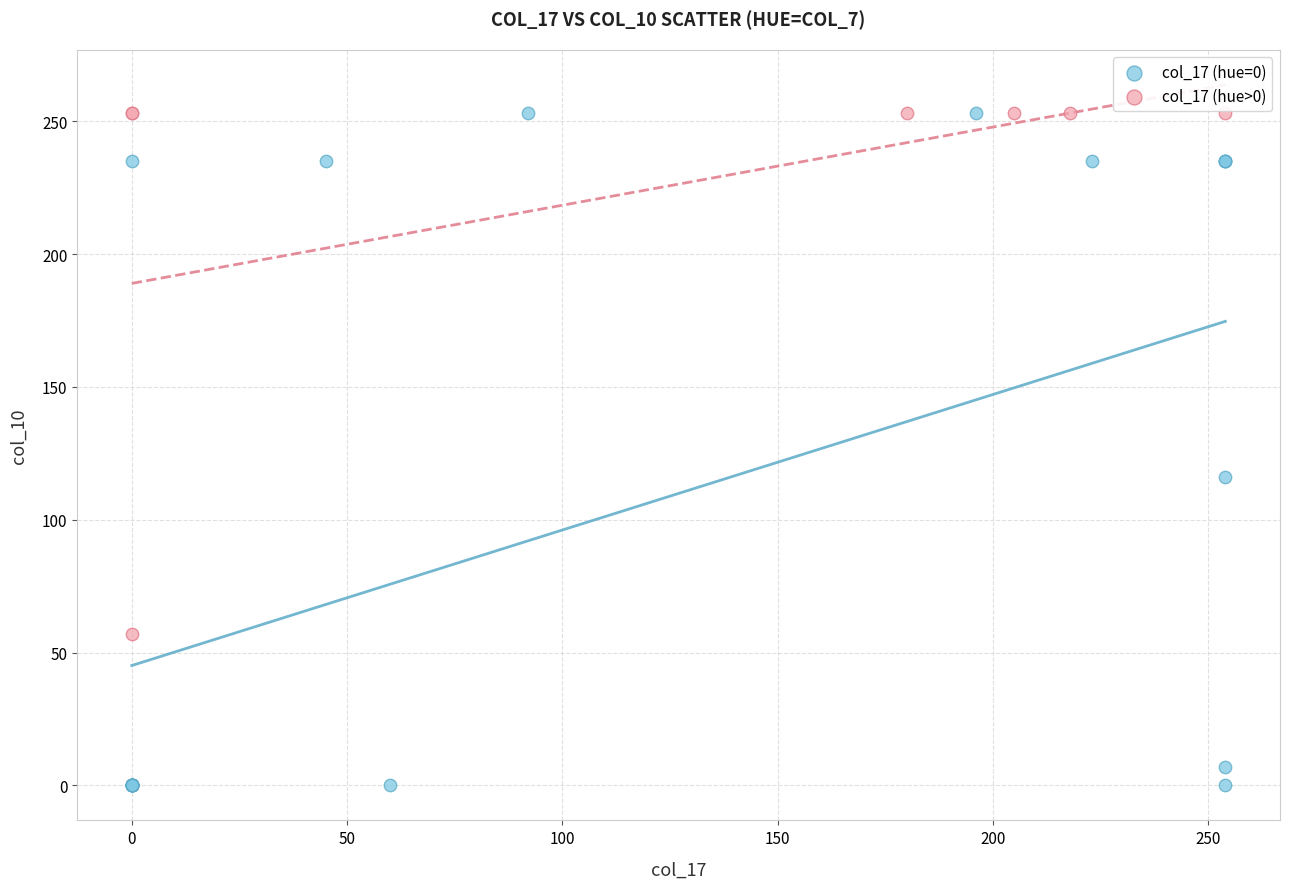

What are all the series names shown in the legend?

col_17 (hue=0), col_17 (hue>0)